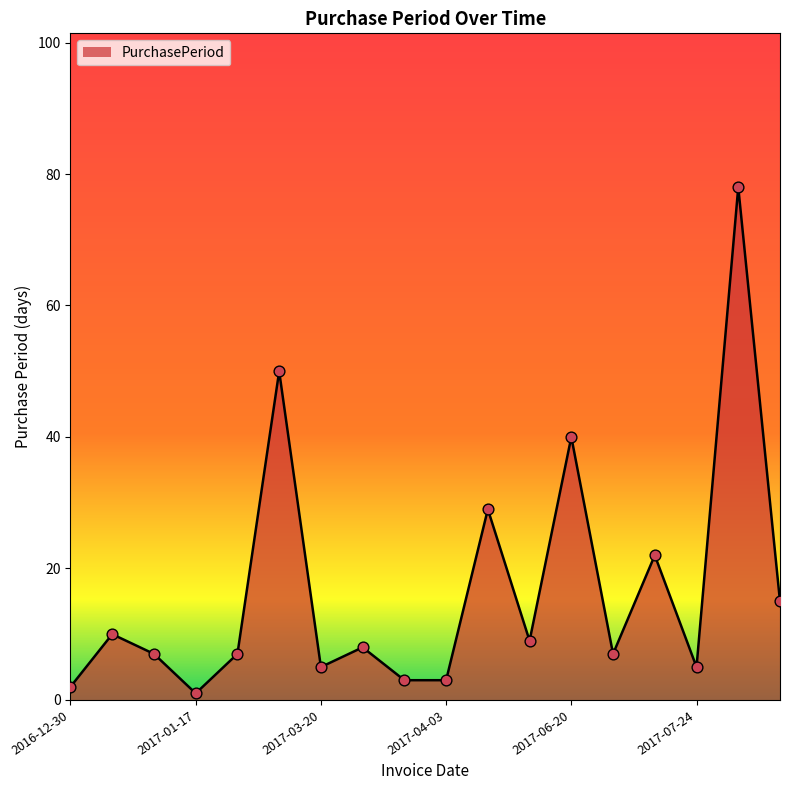

What is the difference between the maximum and minimum values?

77